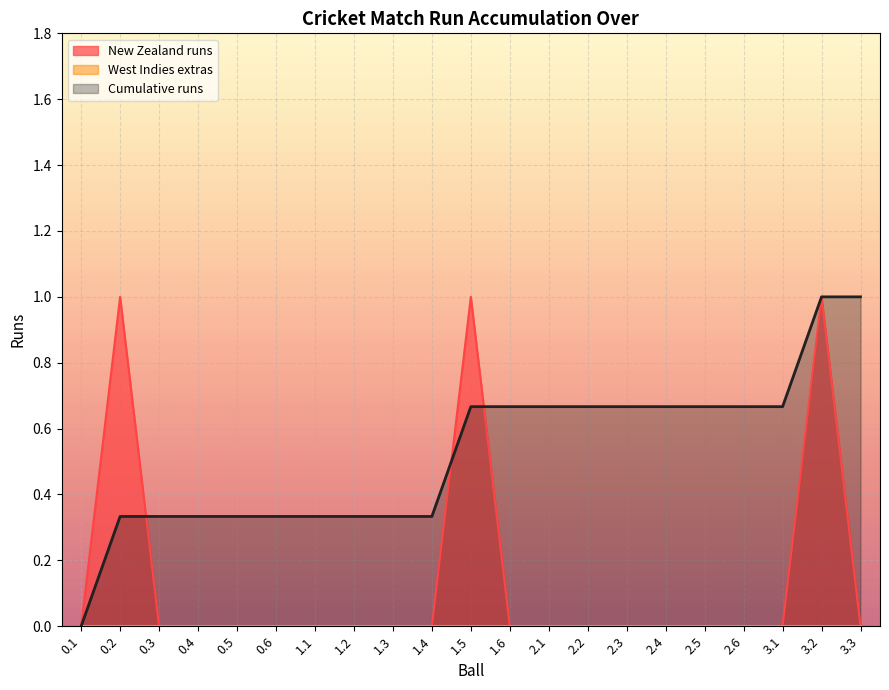

What is the total value across all series at 0.3?

0.3